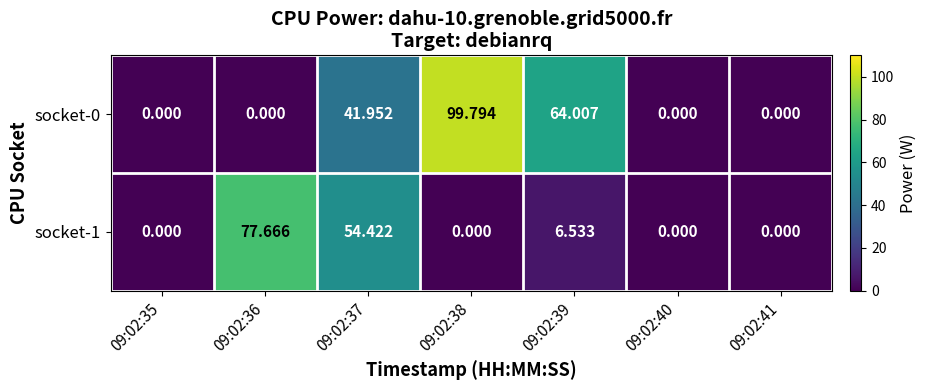

At 09:02:38, list the series in order from largest to smallest.

socket-0, socket-1